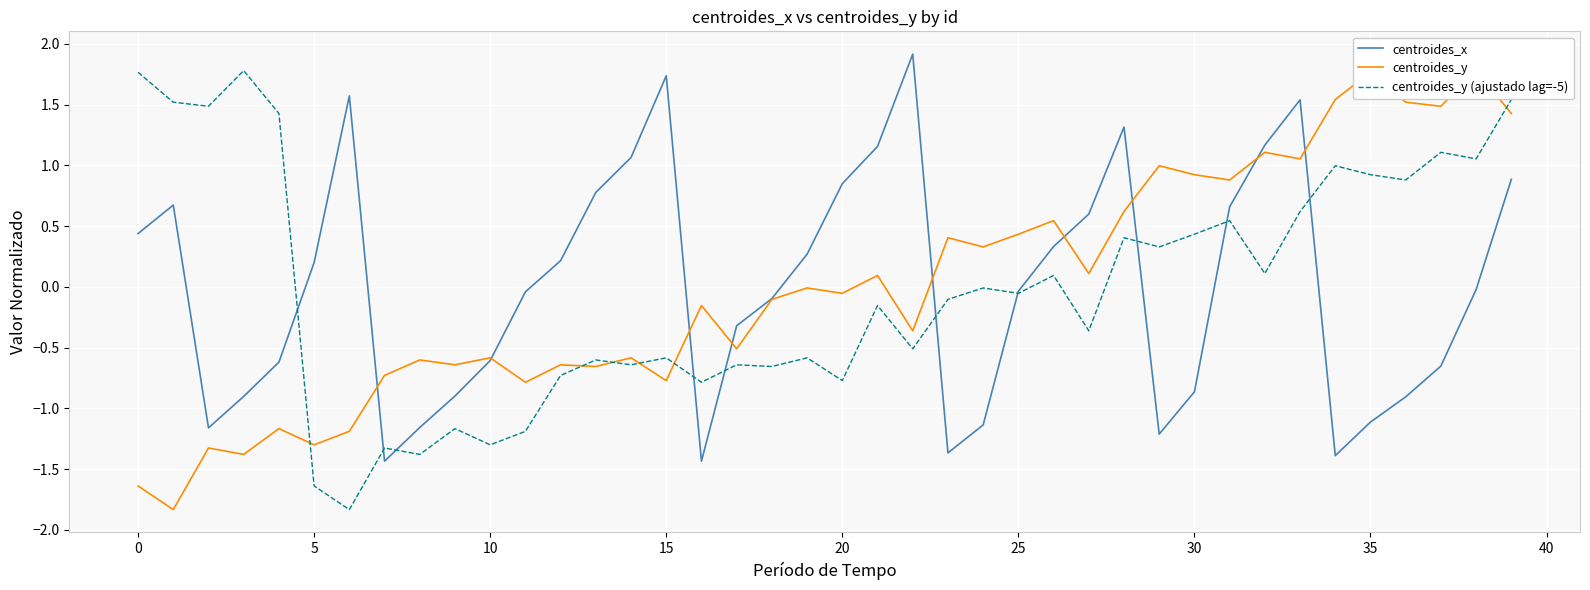

What is the lowest value of the centroides_x series?

-1.4